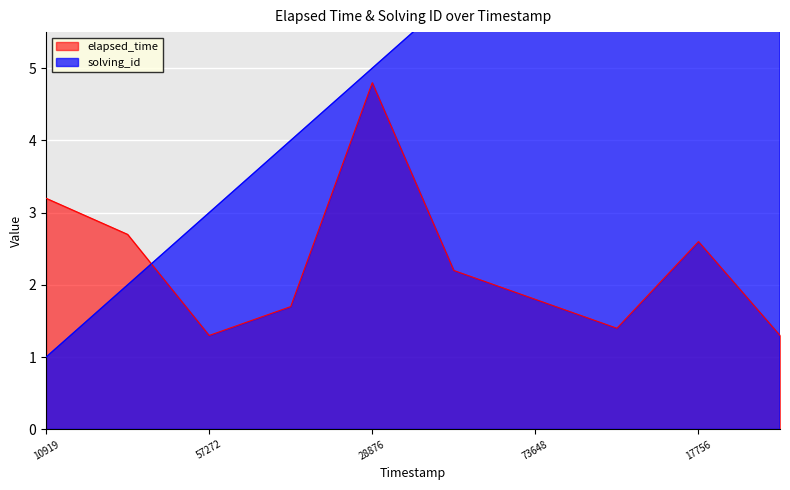

Which series has the largest total across all categories?

solving_id